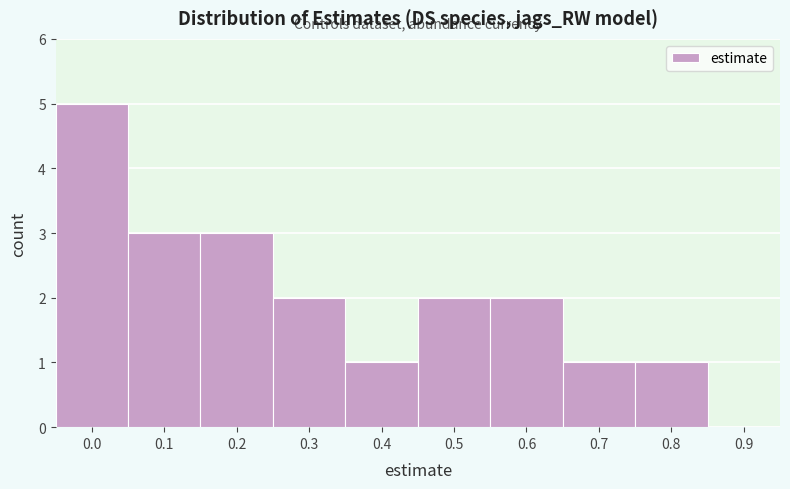

What is the approximate value at 0.2?

3